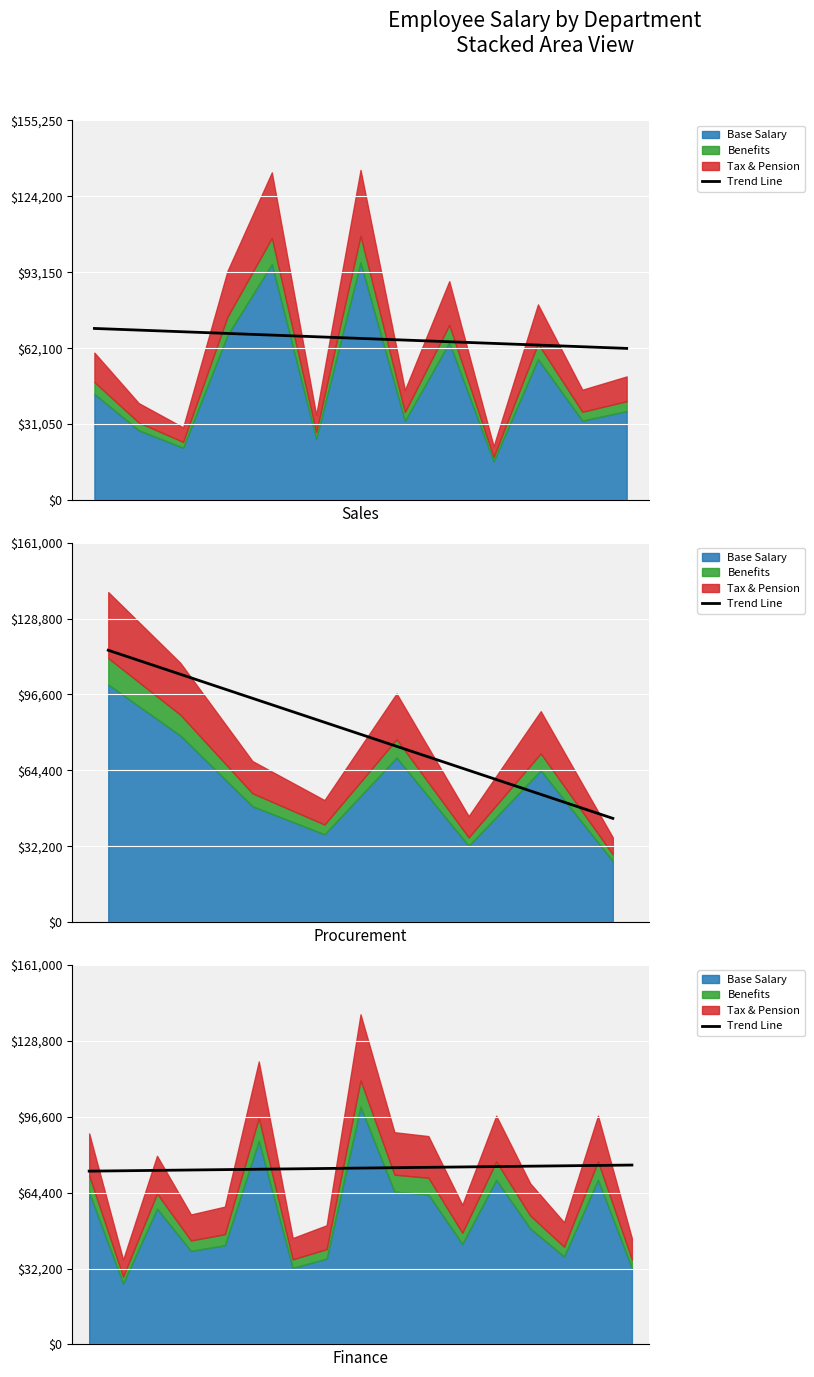

At which label does the data first exceed 74788?

8